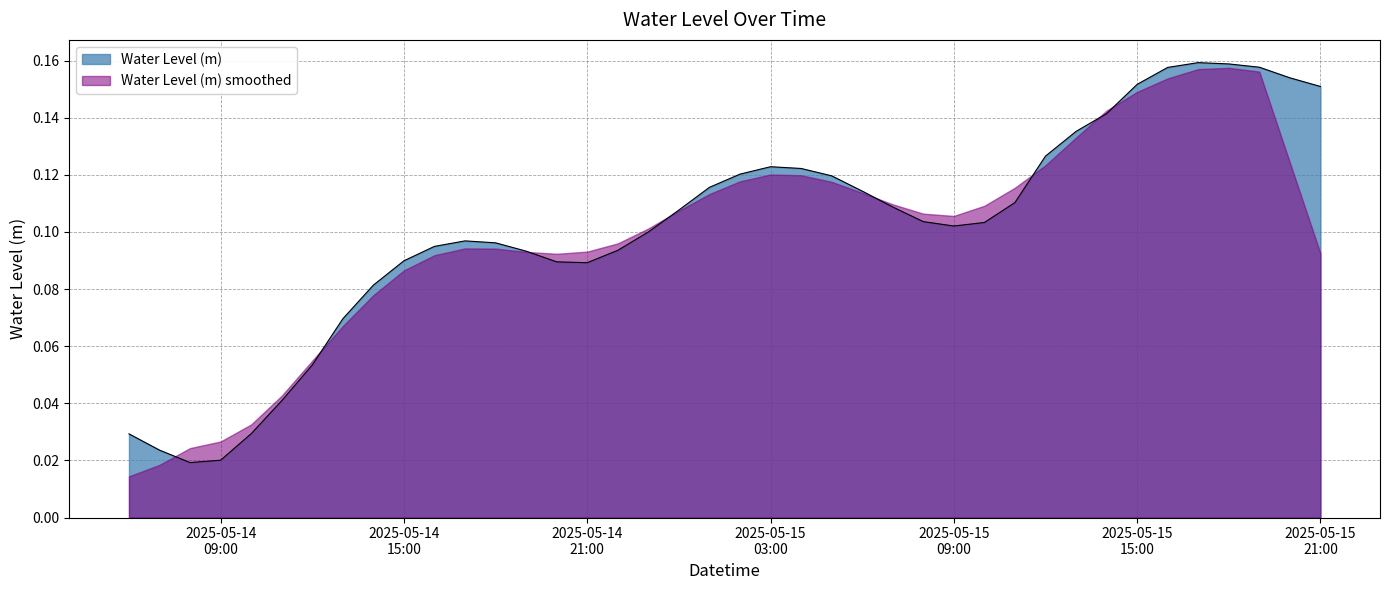

Which category has the highest value across all series?

2025-05-15 17:00:00